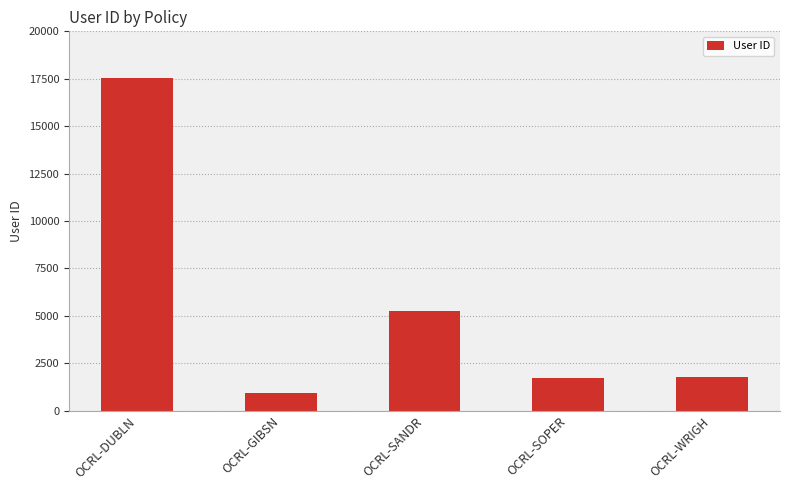

How many values are below 1792?

2